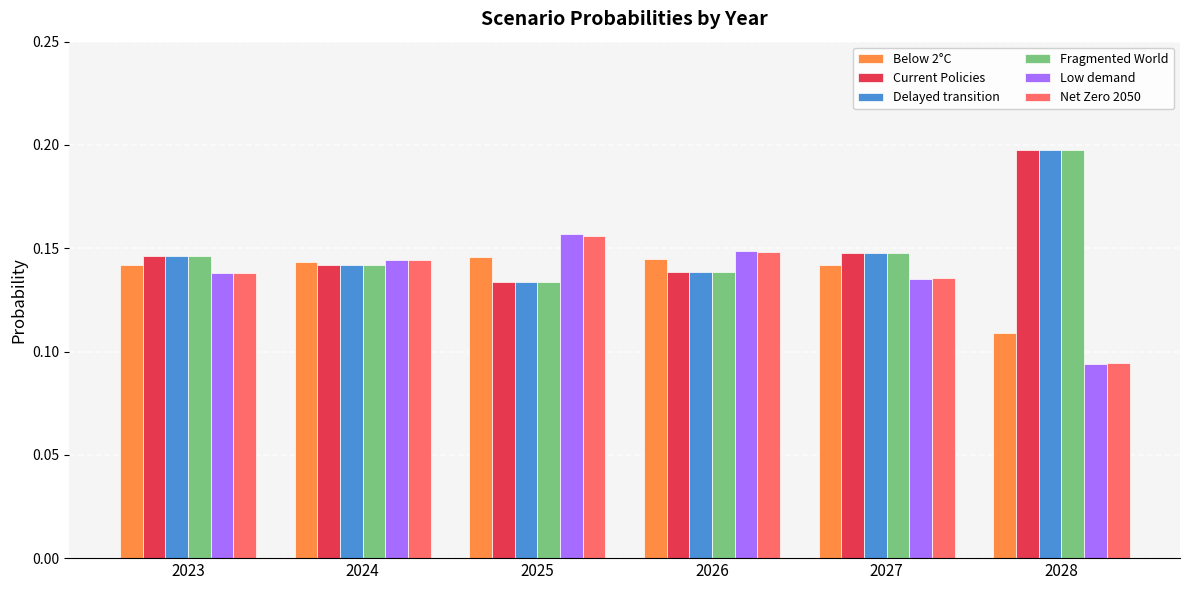

The value of Low demand at 2025 is 0.1. True or false?

False